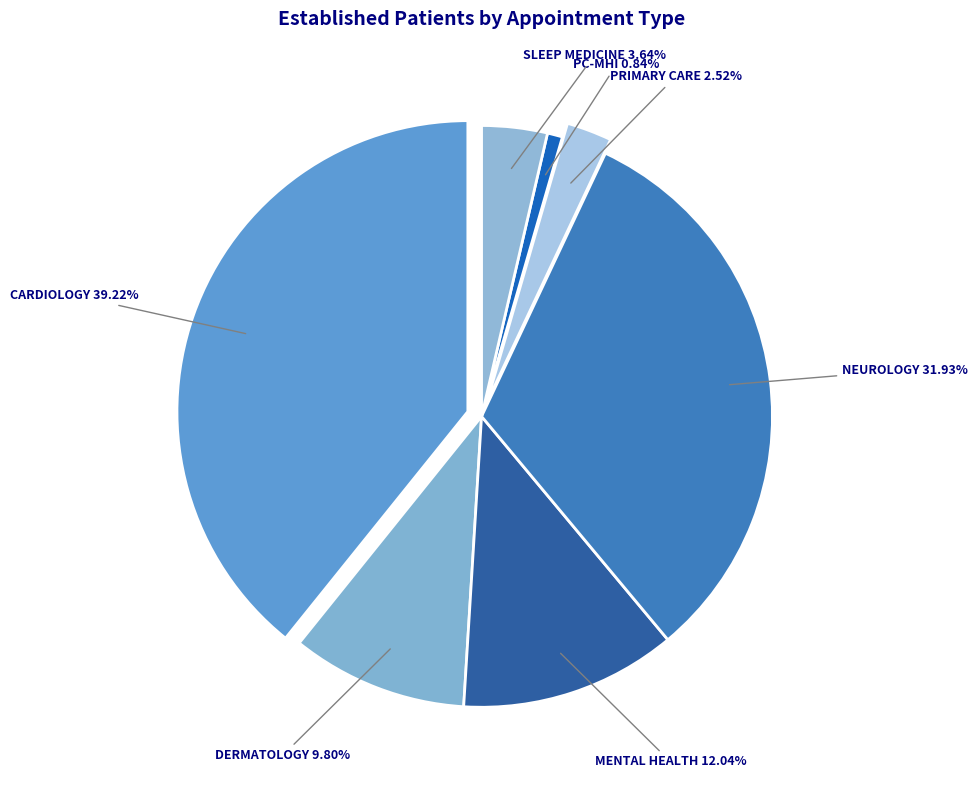

Which slice is the largest?

CARDIOLOGY